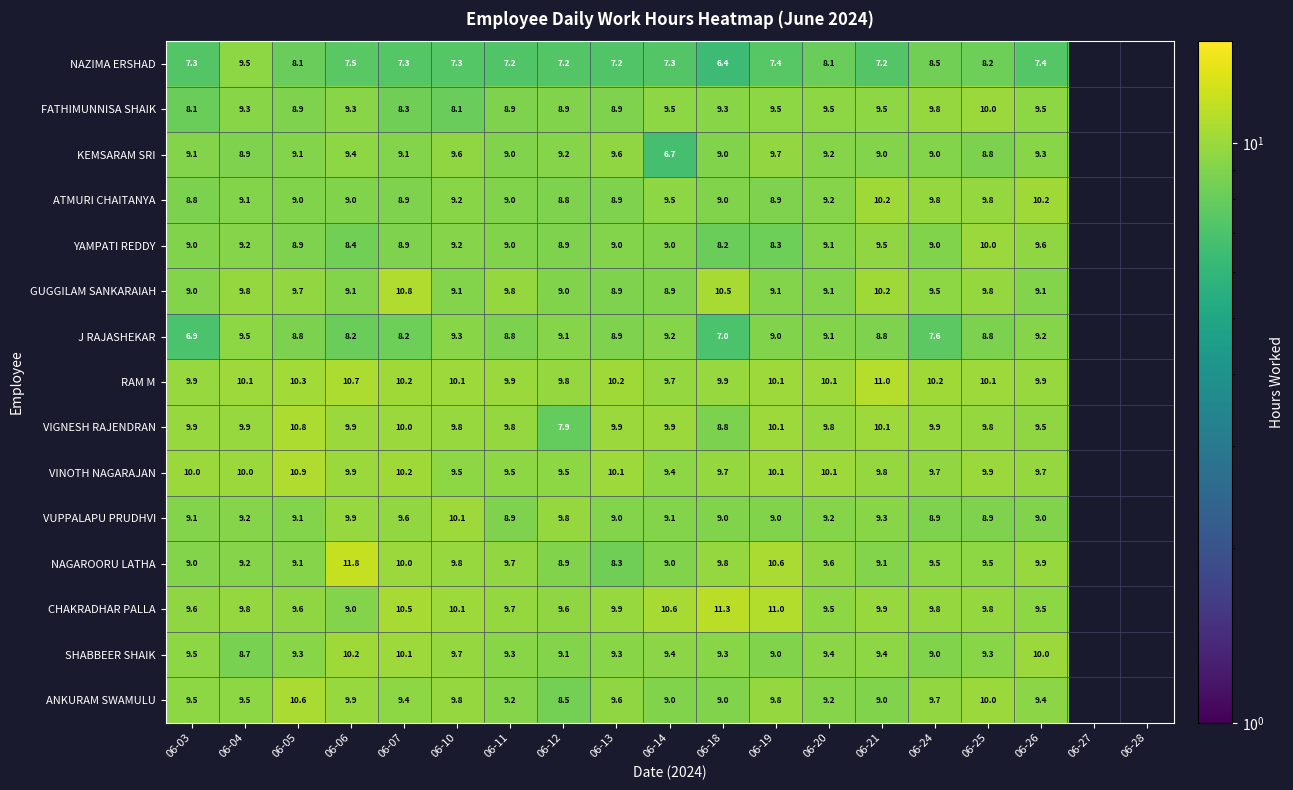

Between 06-10 and 06-19, which series saw the biggest shift?

FATHIMUNNISA SHAIK